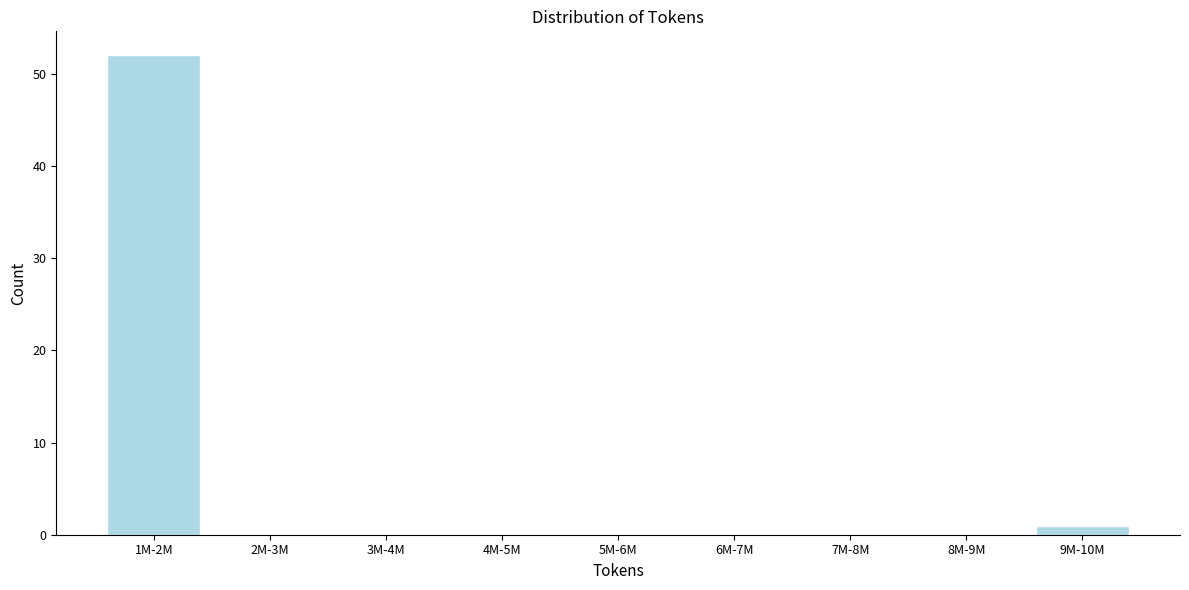

Reading right to left, what are all the values shown in this chart?

9M-10M=1	8M-9M=0	7M-8M=0	6M-7M=0	5M-6M=0	4M-5M=0	3M-4M=0	2M-3M=0	1M-2M=52